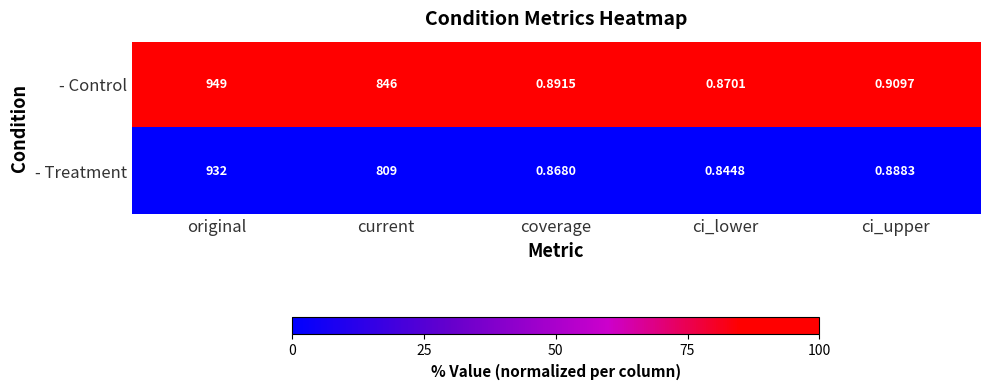

Which series has the largest range (max minus min)?

- Control